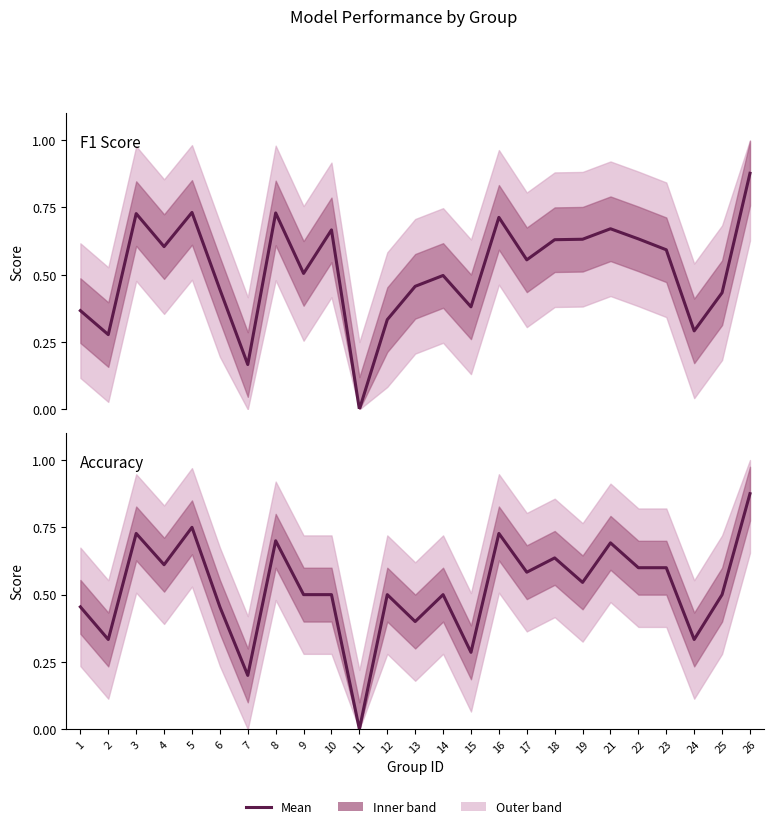

True or false: Accuracy has a value of 0.7 at 16.

True